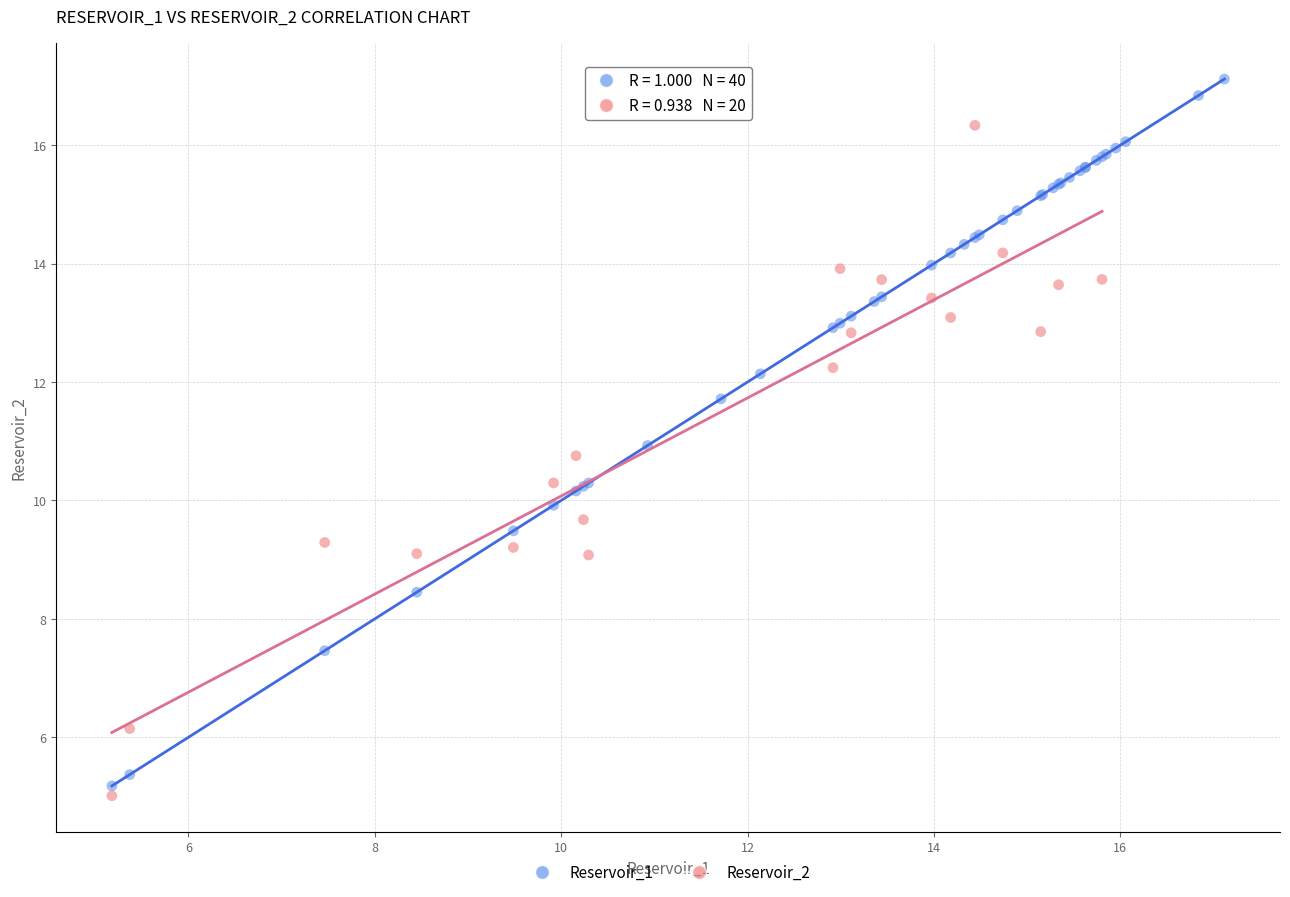

Which series contains the highest Y value?

Reservoir_1